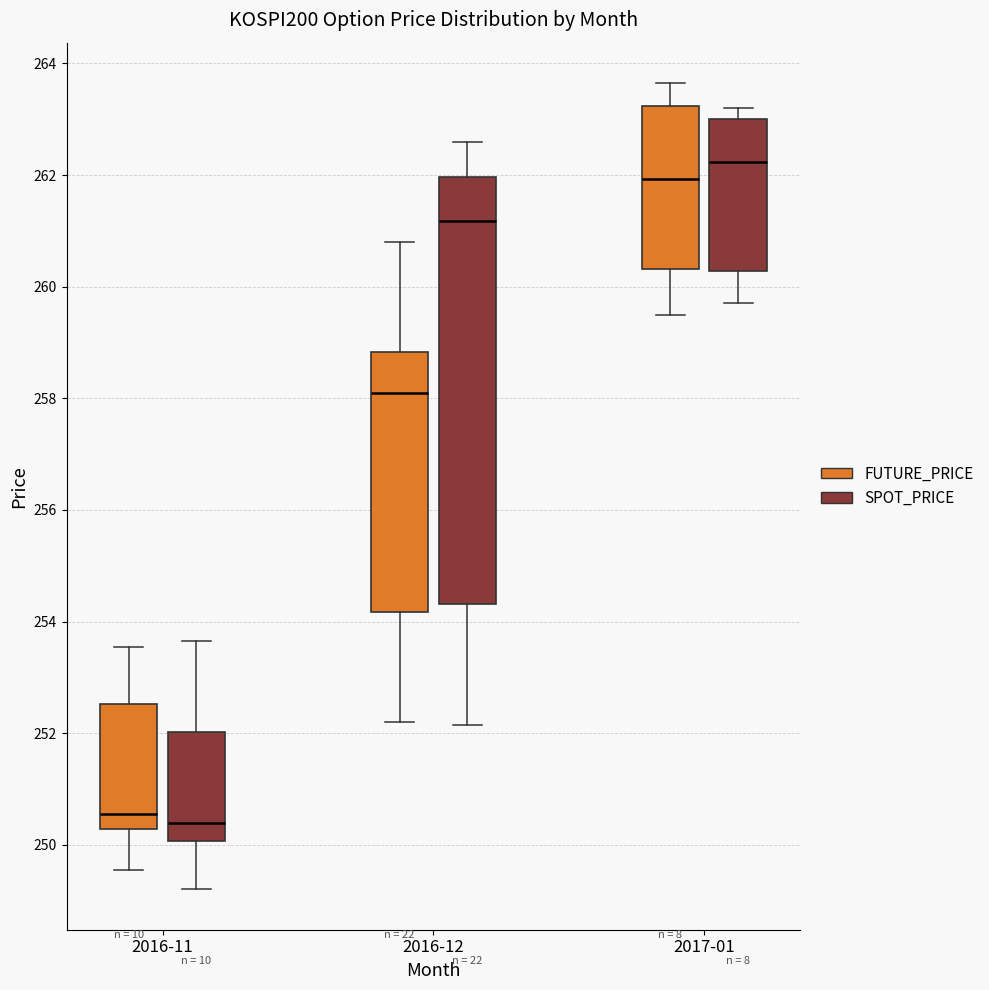

Reading left to right, transcribe this box plot: for each box, give where its median line is, the range the box spans, and where its two whiskers end, as read against the y-axis. The values are not printed on the chart, so give them approximately, as read against the axis.

2016-11 (FUTURE_PRICE): median 250.6, box 250.2 to 252.6, whiskers 249.6 to 253.6
2016-11 (SPOT_PRICE): median 250.4, box 250.0 to 252.0, whiskers 249.2 to 253.6
2016-12 (FUTURE_PRICE): median 258.2, box 254.2 to 258.8, whiskers 252.2 to 260.8
2016-12 (SPOT_PRICE): median 261.2, box 254.4 to 262.0, whiskers 252.2 to 262.6
2017-01 (FUTURE_PRICE): median 262.0, box 260.4 to 263.2, whiskers 259.6 to 263.6
2017-01 (SPOT_PRICE): median 262.2, box 260.2 to 263.0, whiskers 259.8 to 263.2